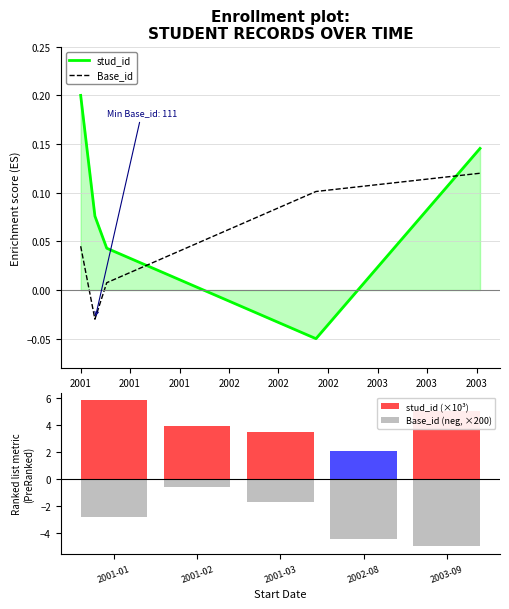

What is the spread (max minus min) of values at 2001?

8.6